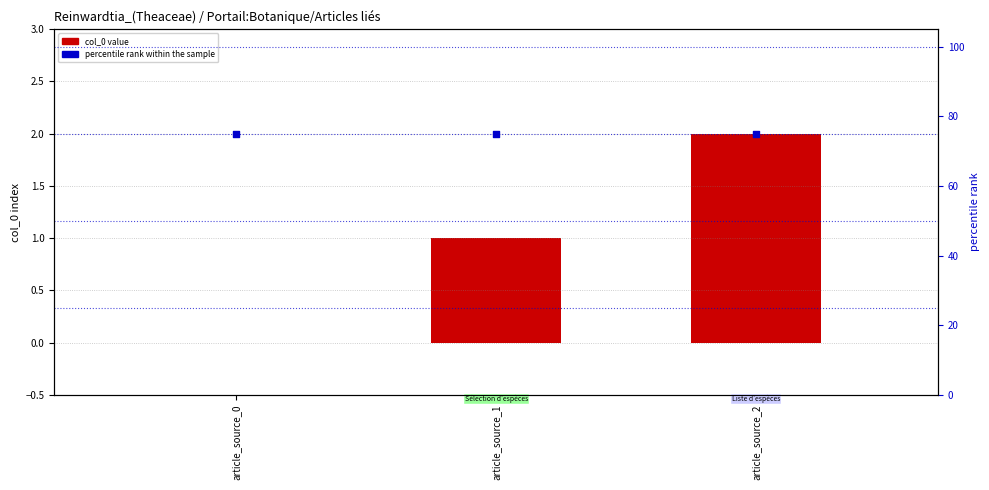

Which series has the largest total across all categories?

percentile rank within the sample